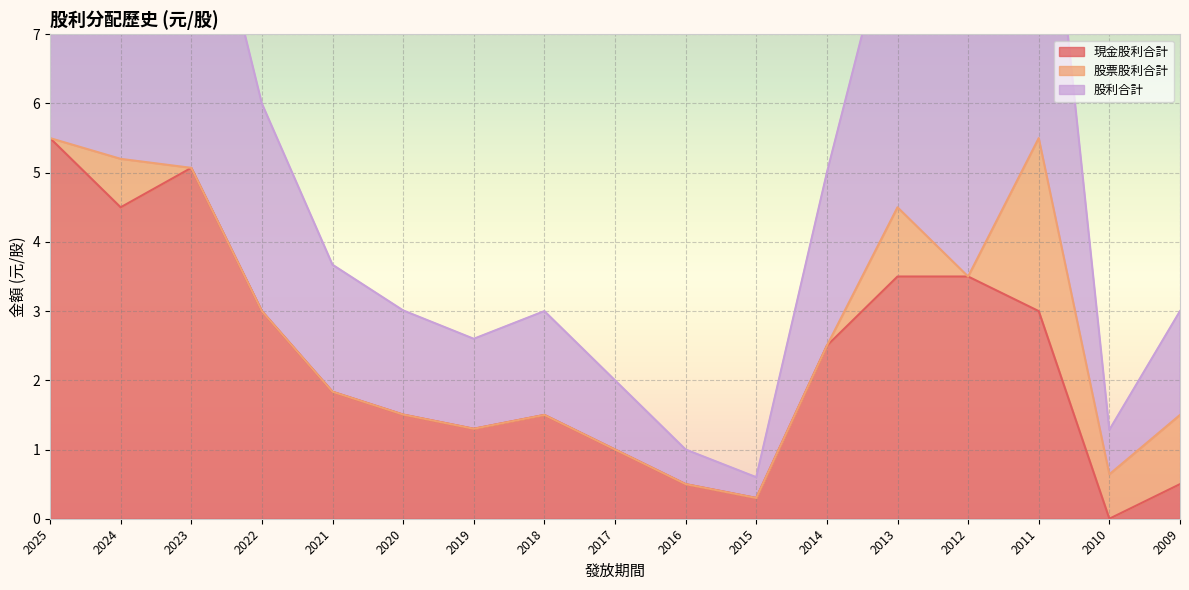

True or false: 股利合計 and 現金股利合計 intersect in this chart.

False